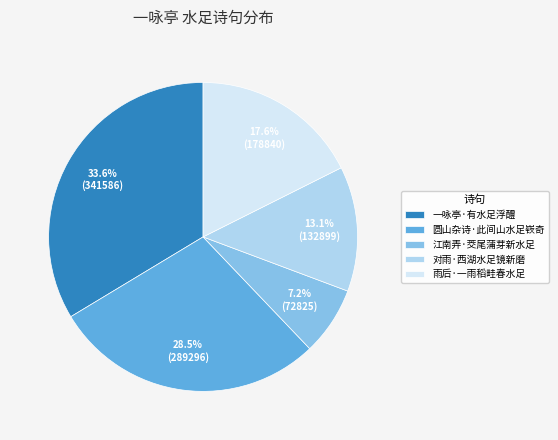

To the nearest percent, what percentage of the pie is 对雨·西湖水足镜新磨?

13%